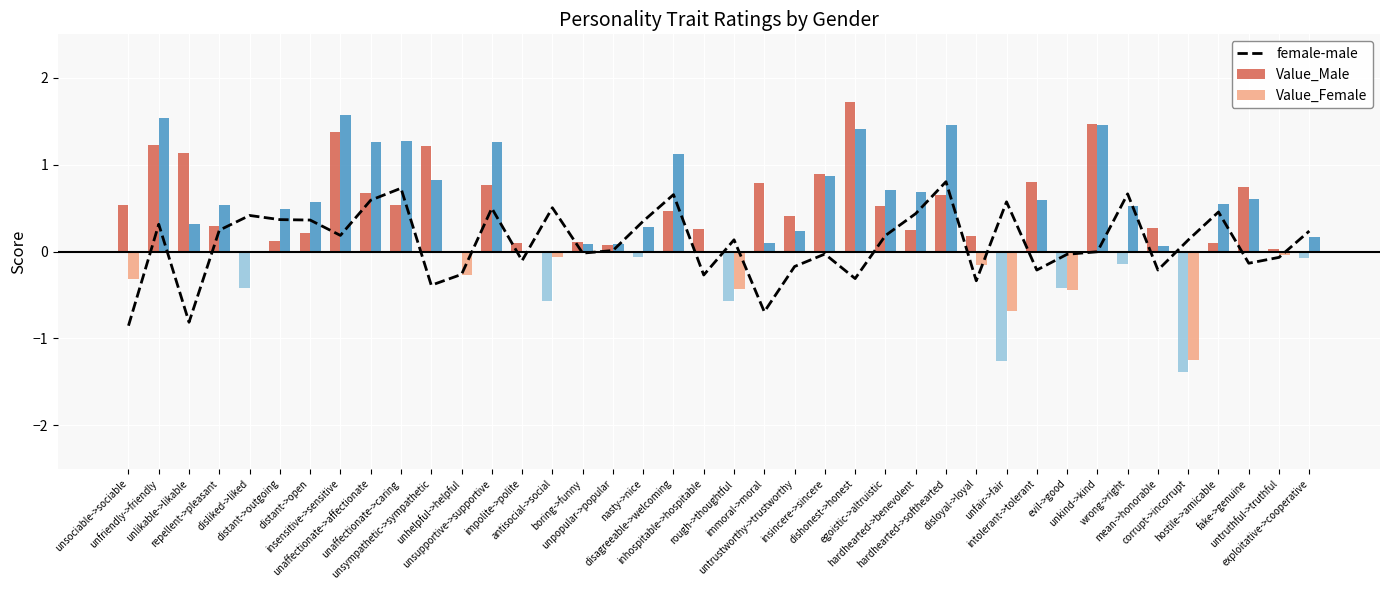

Between unaffectionate->caring and insincere->sincere, which series saw the biggest shift?

female-male